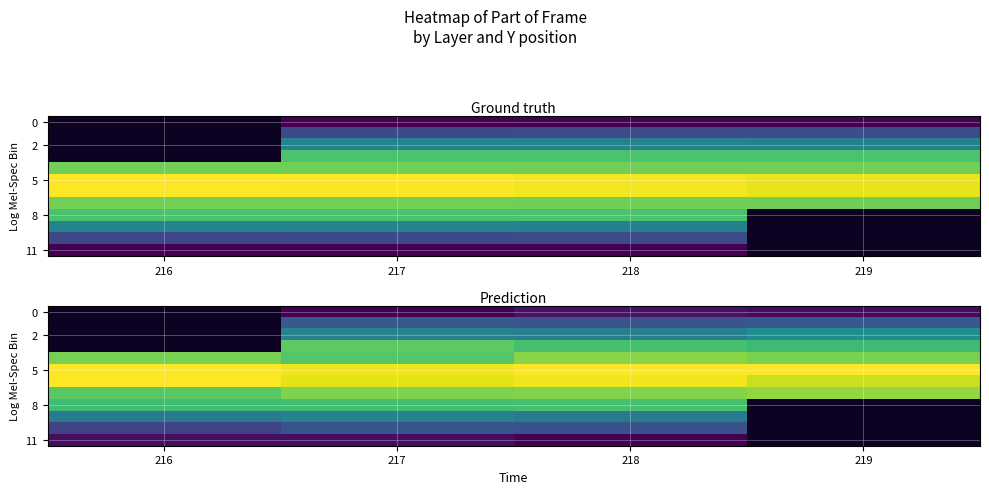

Which category has the highest value in the 11 series?

216